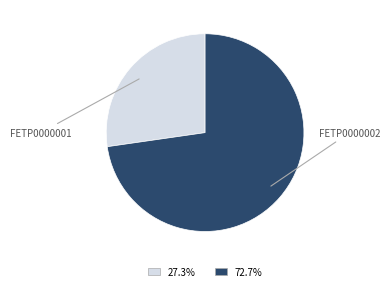

Between FETP0000001 and FETP0000002, which is larger?

FETP0000002